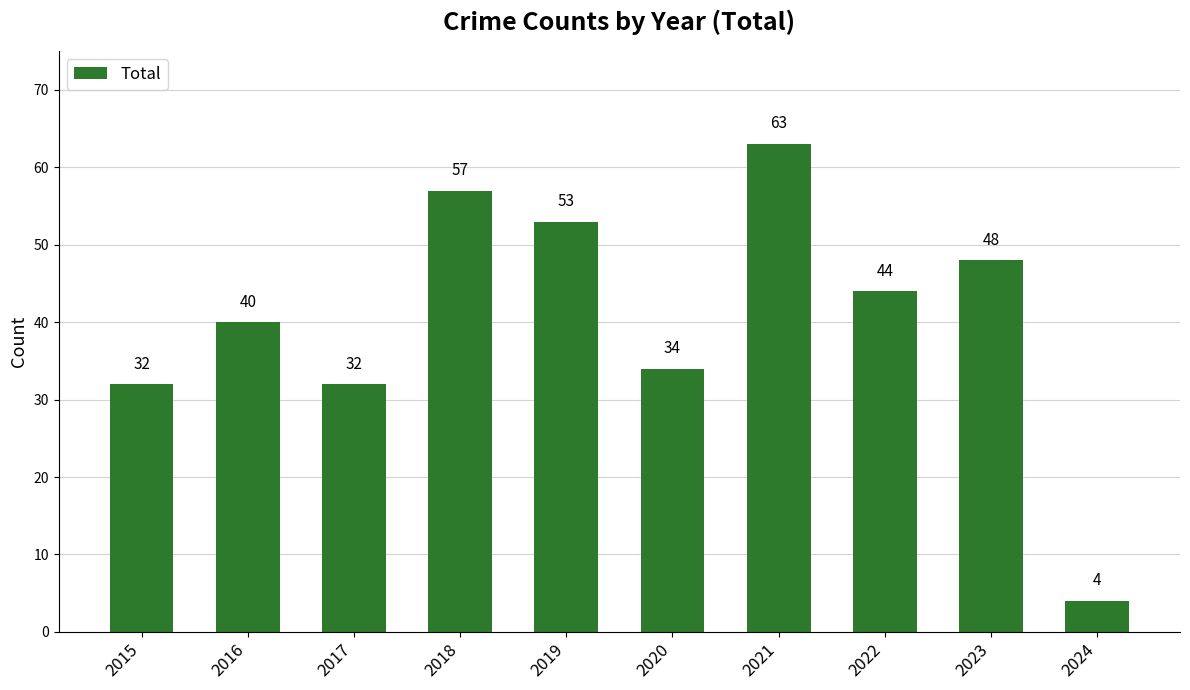

True or false: the data shows 91 at 2018.

False